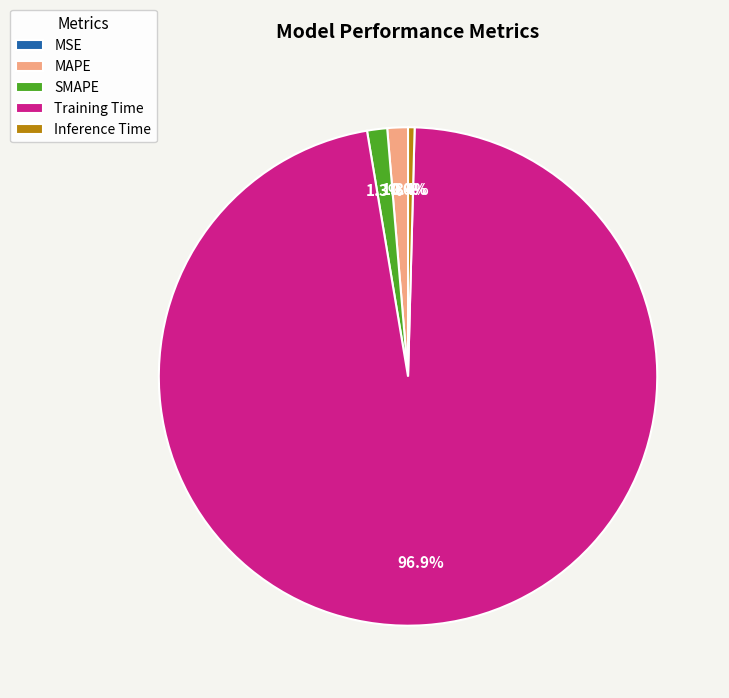

Which slice is the largest?

Training Time